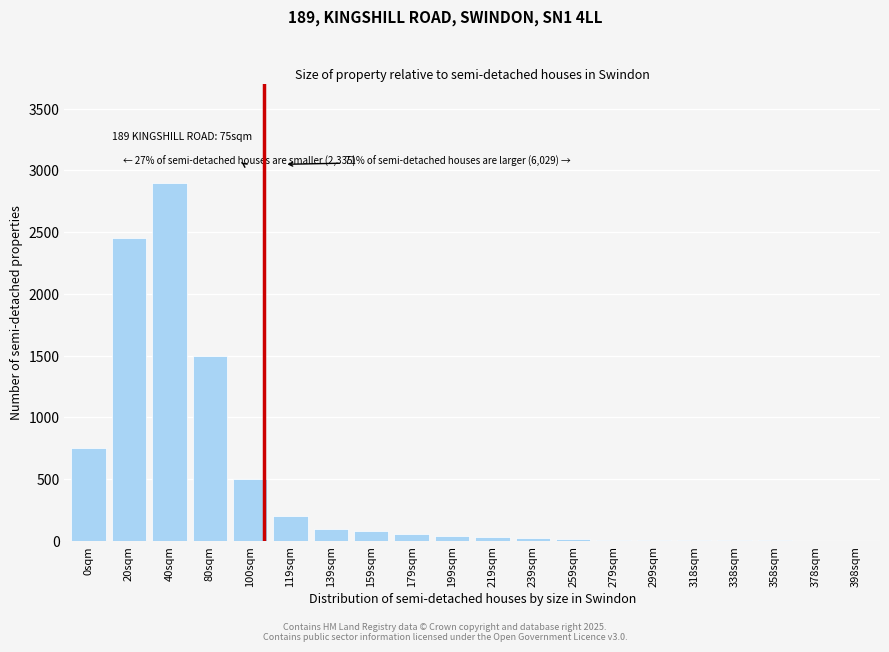

At which label is the value closest to 1451?

80sqm